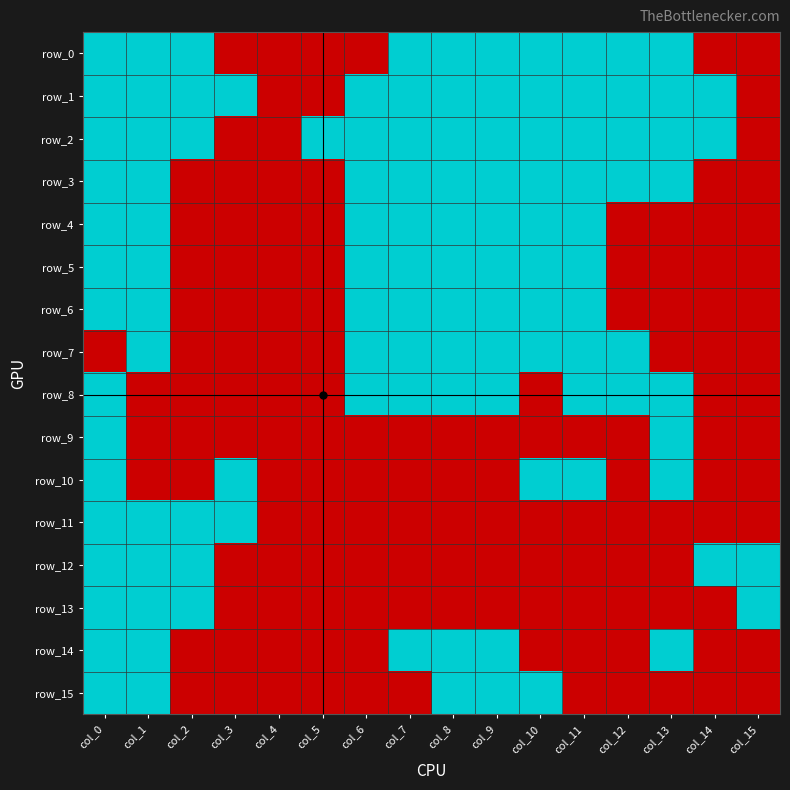

Which category has the highest value in the row_14 series?

col_0